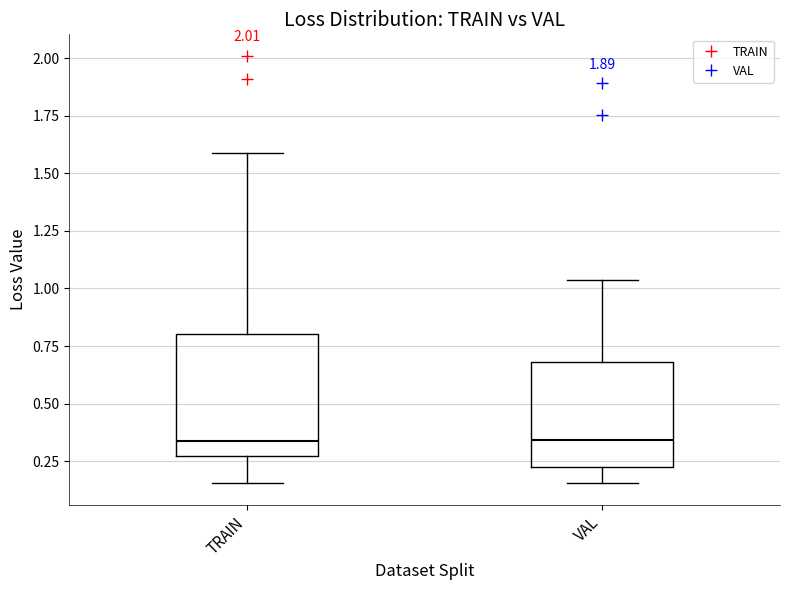

Which box is the tallest, from its lower edge to its upper edge?

TRAIN